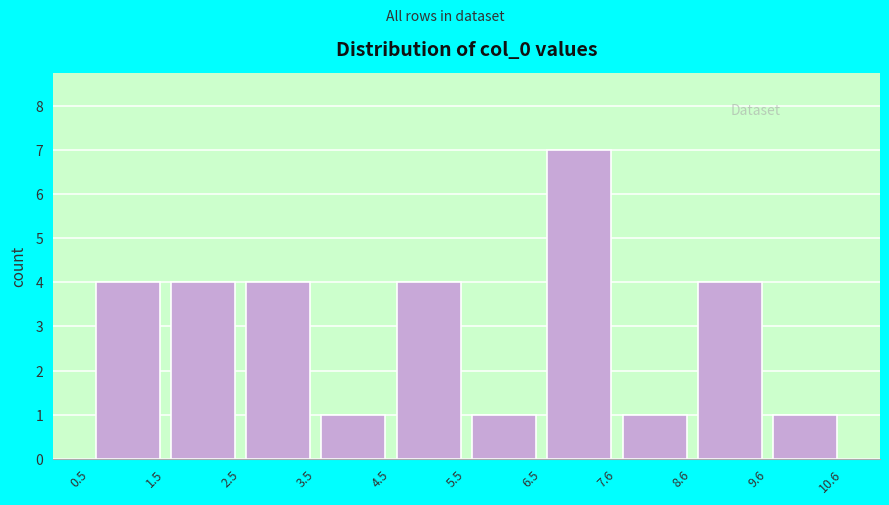

Reading left to right, transcribe this chart: for each bar, give the range it covers on the x-axis and its height. The values are not printed on the chart, so give them approximately, as read against the axis.

0.5 to 1.5: 4
1.5 to 2.5: 4
2.5 to 3.5: 4
3.5 to 4.5: 1
4.5 to 5.5: 4
5.5 to 6.5: 1
6.5 to 7.6: 7
7.6 to 8.6: 1
8.6 to 9.6: 4
9.6 to 10.6: 1